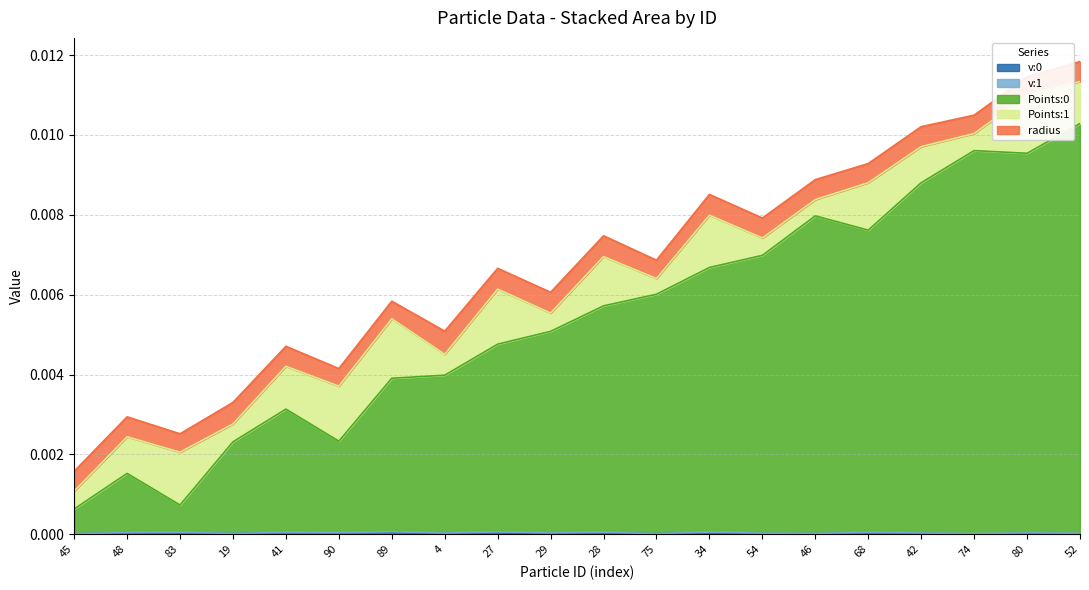

Reading right to left, extract all data points from this chart.

v:0: 0.0	0.0	0.0	0.0	0.0	0.0	0.0	0.0	0.0	0.0	0.0	0.0	0.0	0.0	0.0	0.0	0.0	0.0	0.0	0.0
v:1: 0.0	0.0	0.0	0.0	0.0	0.0	0.0	0.0	0.0	0.0	0.0	0.0	0.0	0.0	0.0	0.0	0.0	0.0	0.0	0.0
Points:0: 0.0	0.0	0.0	0.0	0.0	0.0	0.0	0.0	0.0	0.0	0.0	0.0	0.0	0.0	0.0	0.0	0.0	0.0	0.0	0.0
Points:1: 0.0	0.0	0.0	0.0	0.0	0.0	0.0	0.0	0.0	0.0	0.0	0.0	0.0	0.0	0.0	0.0	0.0	0.0	0.0	0.0
radius: 0.0	0.0	0.0	0.0	0.0	0.0	0.0	0.0	0.0	0.0	0.0	0.0	0.0	0.0	0.0	0.0	0.0	0.0	0.0	0.0